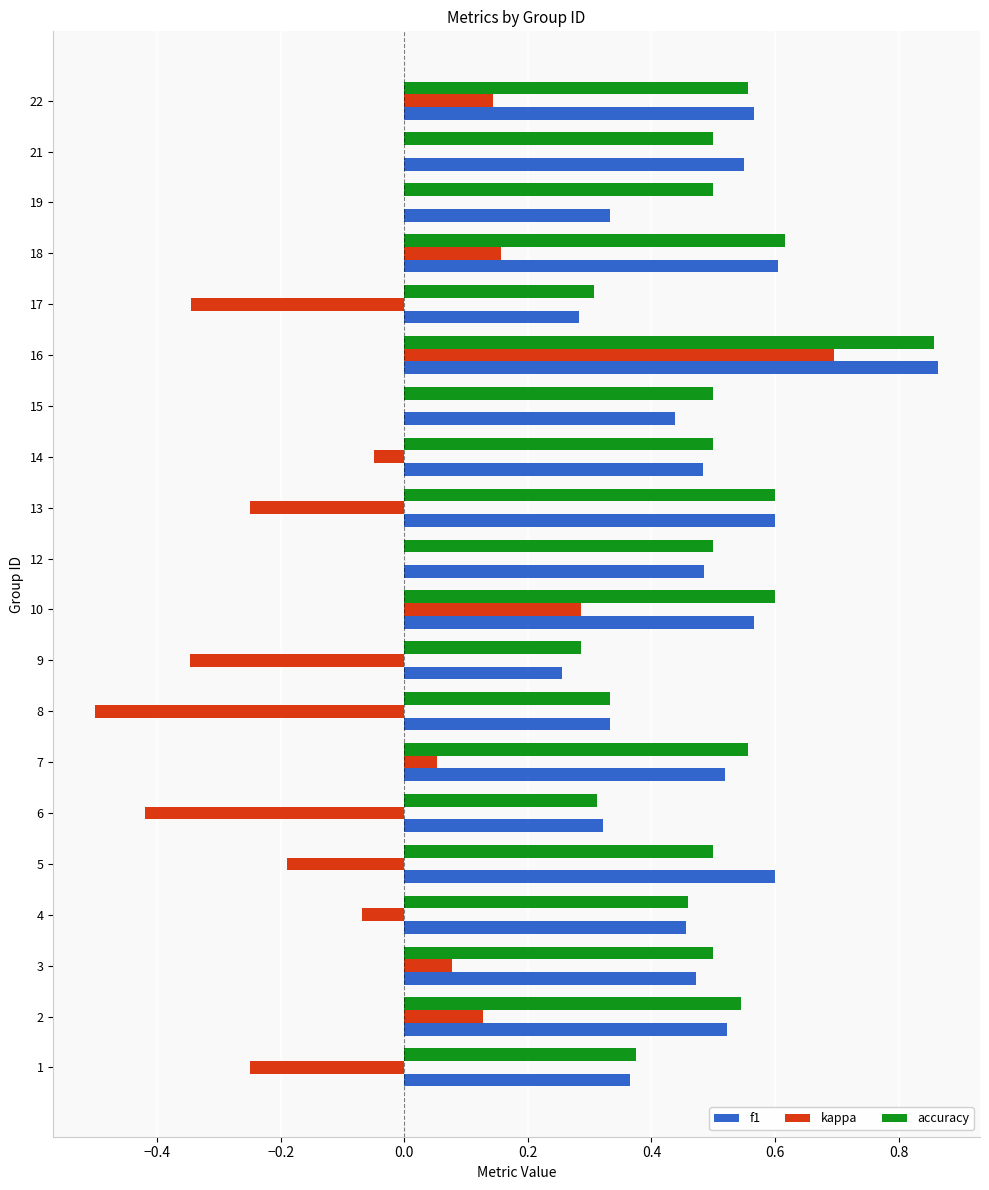

What is the sum of all accuracy values?

9.9